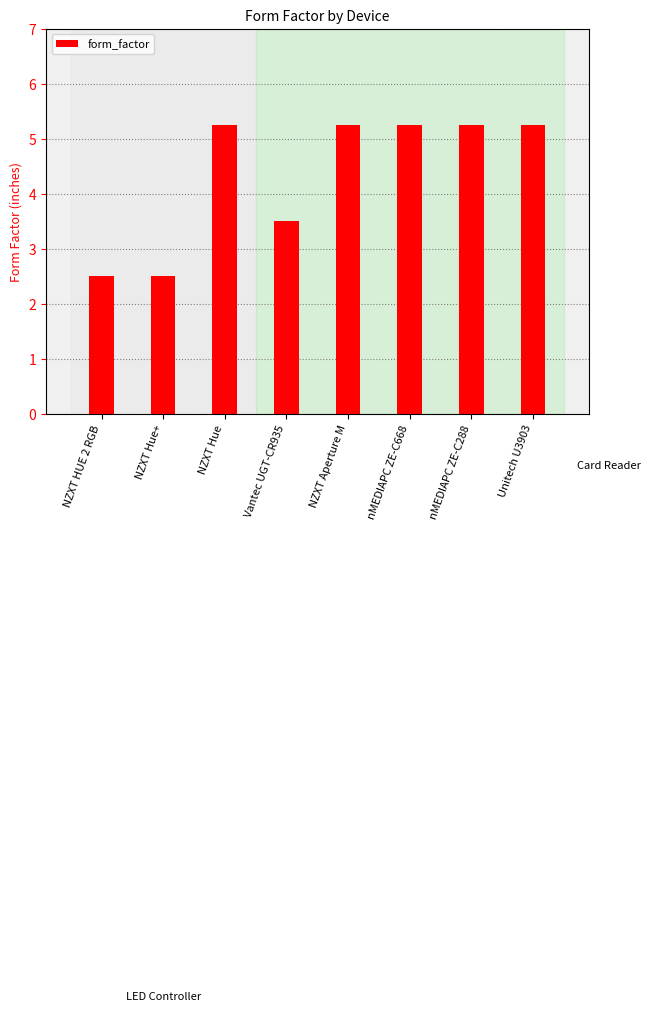

How many bars are there in total?

8